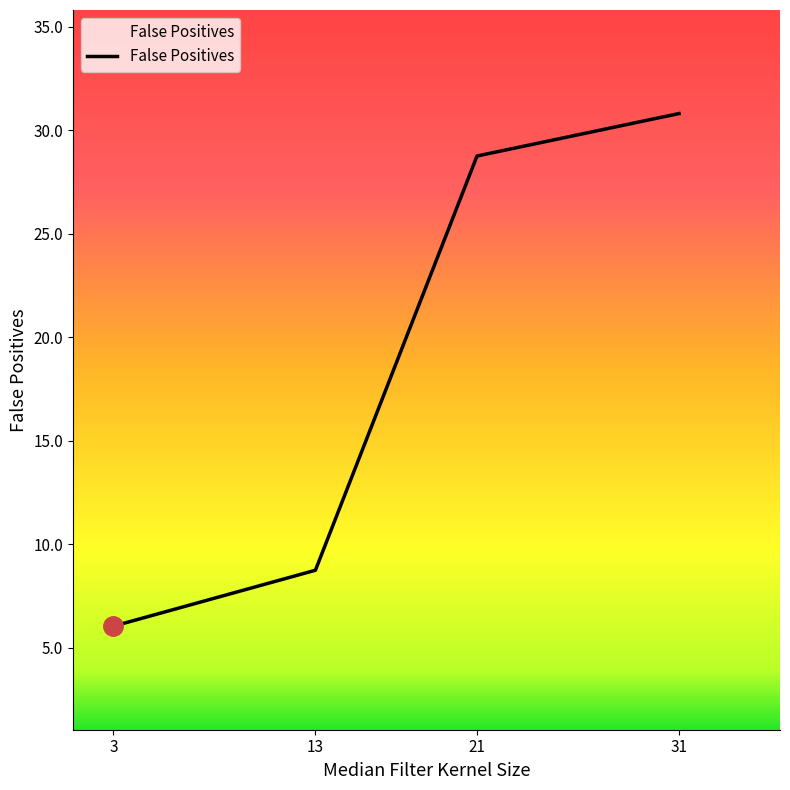

What is the greatest value displayed?

30.8